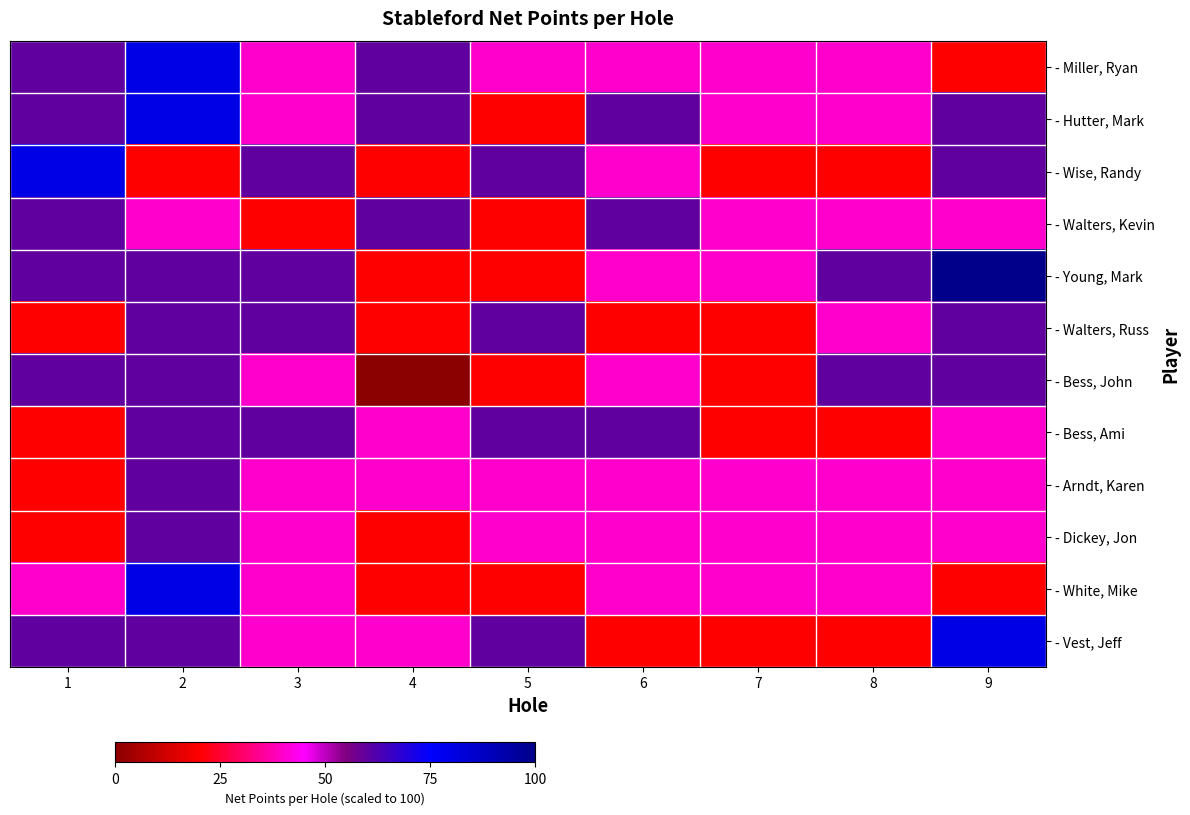

Reading right to left, extract all data points from this chart.

- Miller, Ryan: 9=20	8=40	7=40	6=40	5=40	4=60	3=40	2=80	1=60
- Hutter, Mark: 9=60	8=40	7=40	6=60	5=20	4=60	3=40	2=80	1=60
- Wise, Randy: 9=60	8=20	7=20	6=40	5=60	4=20	3=60	2=20	1=80
- Walters, Kevin: 9=40	8=40	7=40	6=60	5=20	4=60	3=20	2=40	1=60
- Young, Mark: 9=100	8=60	7=40	6=40	5=20	4=20	3=60	2=60	1=60
- Walters, Russ: 9=60	8=40	7=20	6=20	5=60	4=20	3=60	2=60	1=20
- Bess, John: 9=60	8=60	7=20	6=40	5=20	4=0	3=40	2=60	1=60
- Bess, Ami: 9=40	8=20	7=20	6=60	5=60	4=40	3=60	2=60	1=20
- Arndt, Karen: 9=40	8=40	7=40	6=40	5=40	4=40	3=40	2=60	1=20
- Dickey, Jon: 9=40	8=40	7=40	6=40	5=40	4=20	3=40	2=60	1=20
- White, Mike: 9=20	8=40	7=40	6=40	5=20	4=20	3=40	2=80	1=40
- Vest, Jeff: 9=80	8=20	7=20	6=20	5=60	4=40	3=40	2=60	1=60